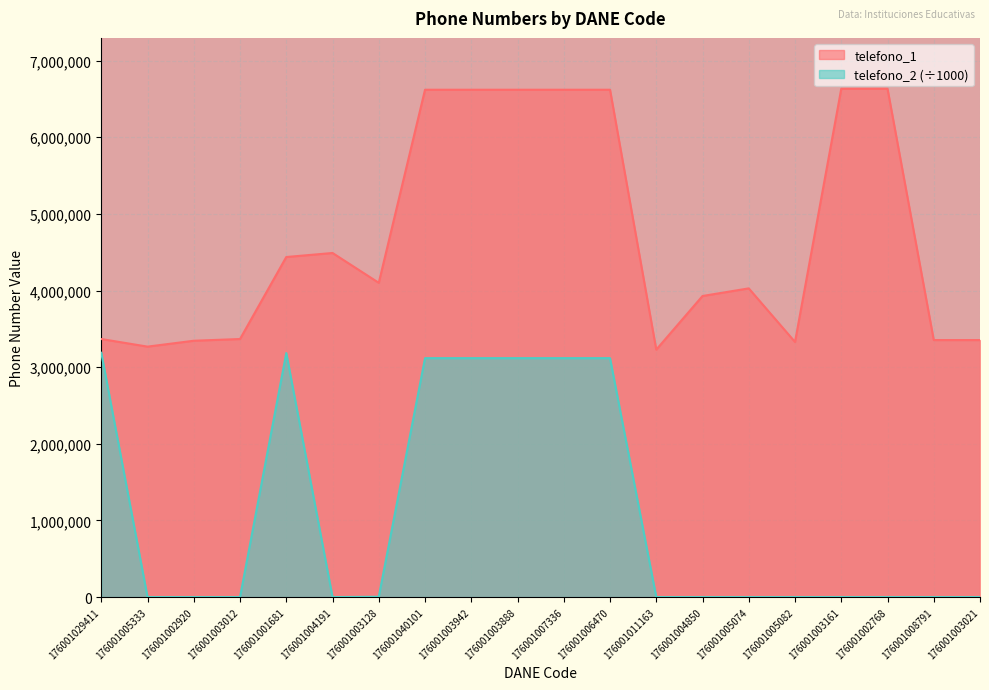

What is the difference between the maximum and minimum values in the telefono_1 series?

3404646.0